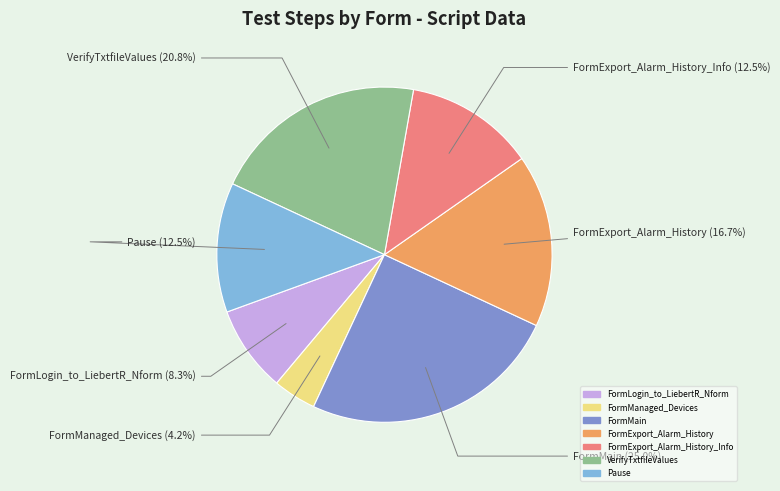

Is there any slice that represents more than half of the pie?

No